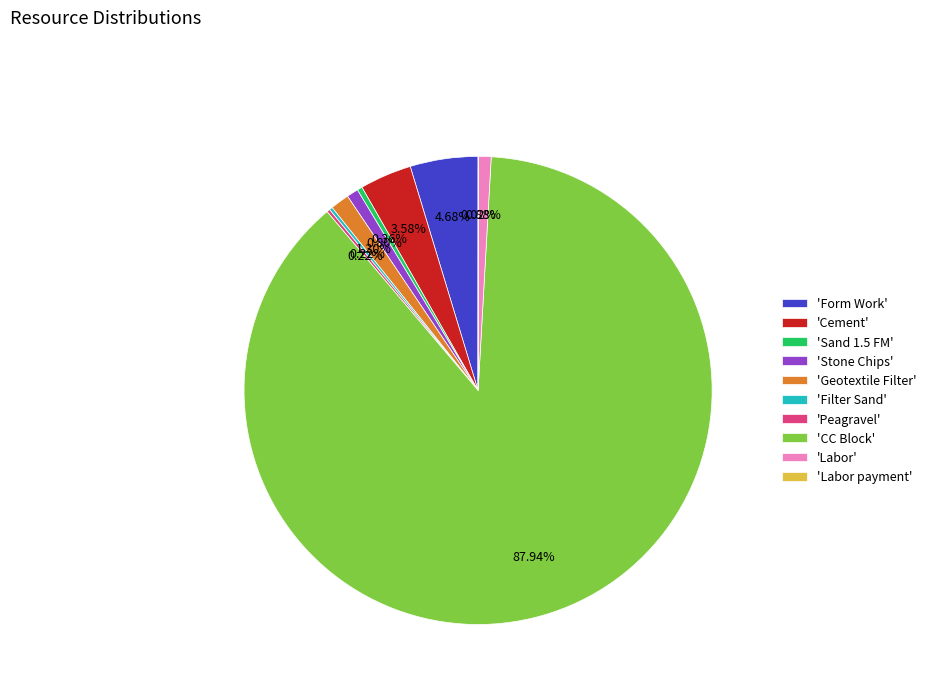

Is the sum of 'CC Block' and 'Stone Chips' greater than half?

Yes